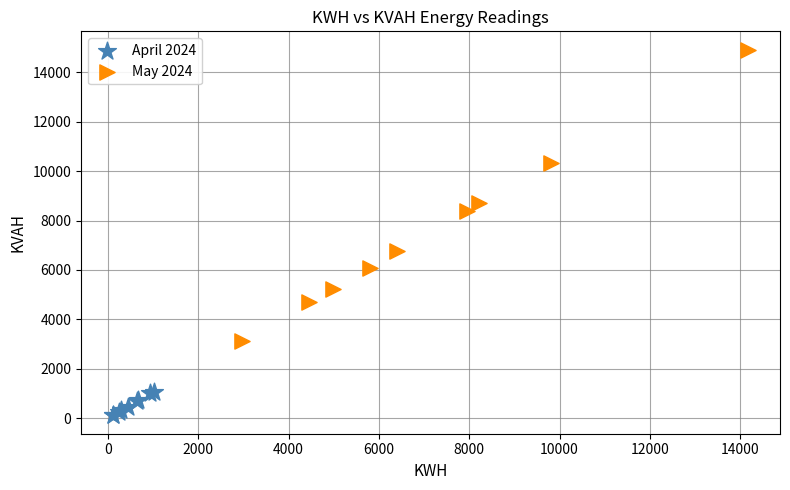

Which series reaches the minimum Y coordinate?

April 2024